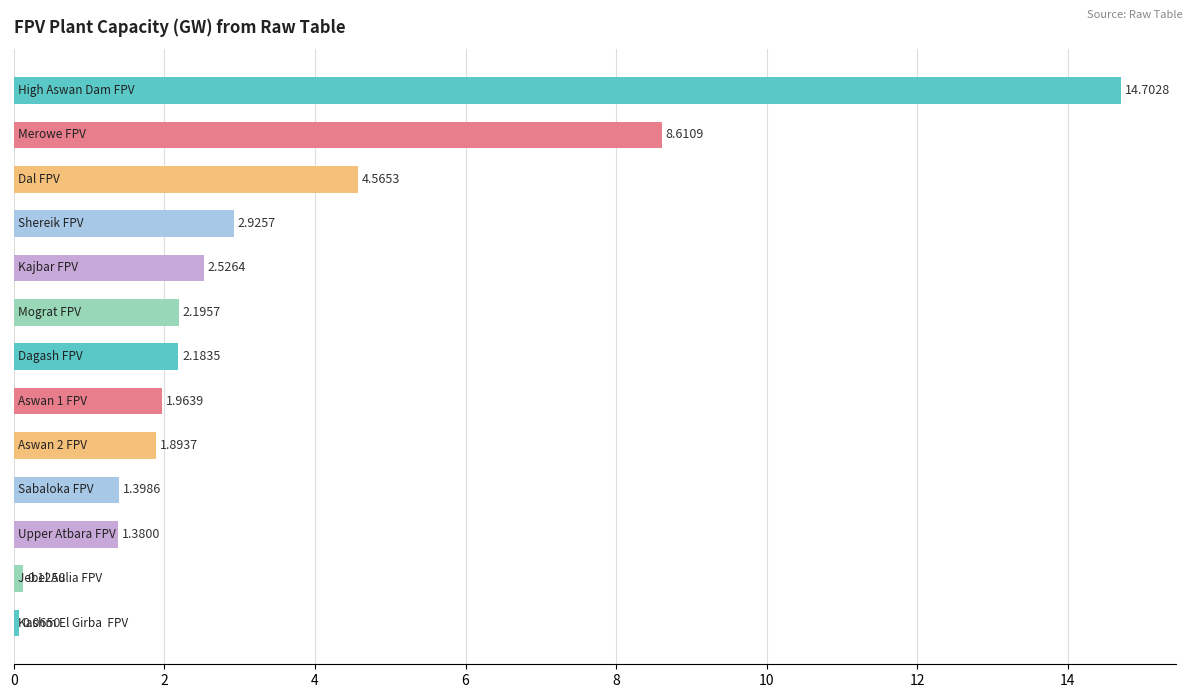

What is the sum of all values?

44.5